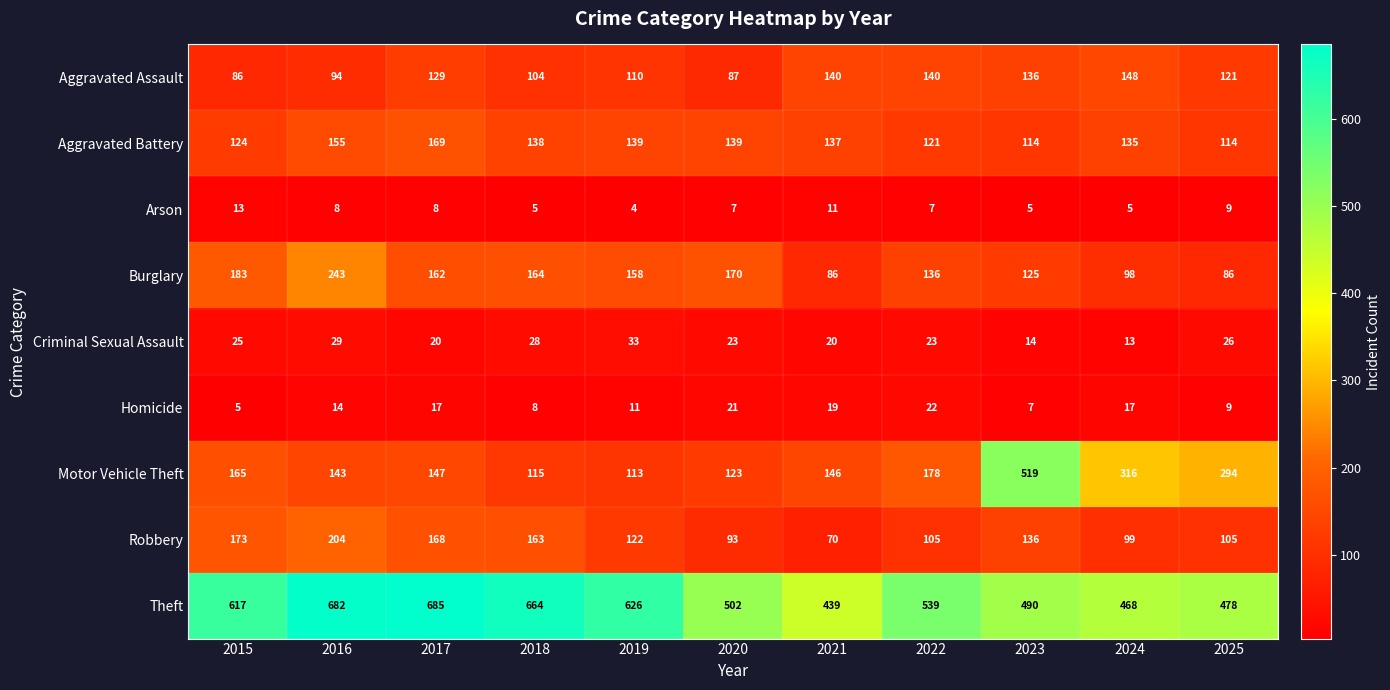

How many data points does each series have?

11